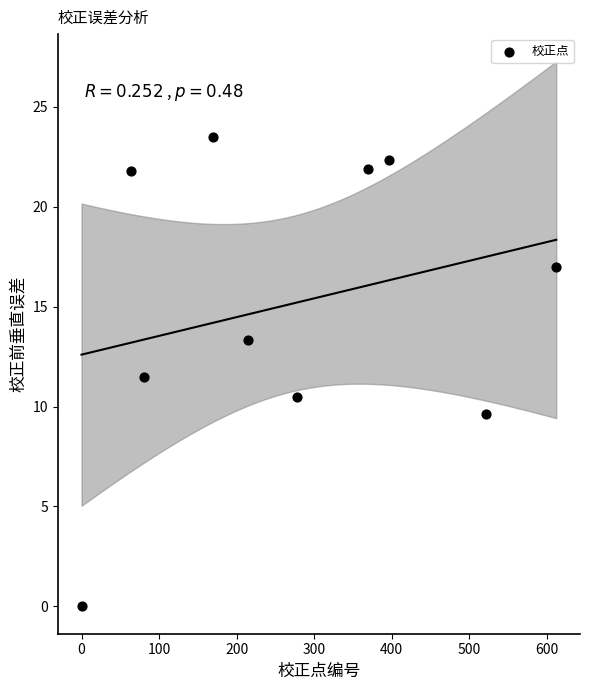

What is the range of X values (max minus min)?

612.0